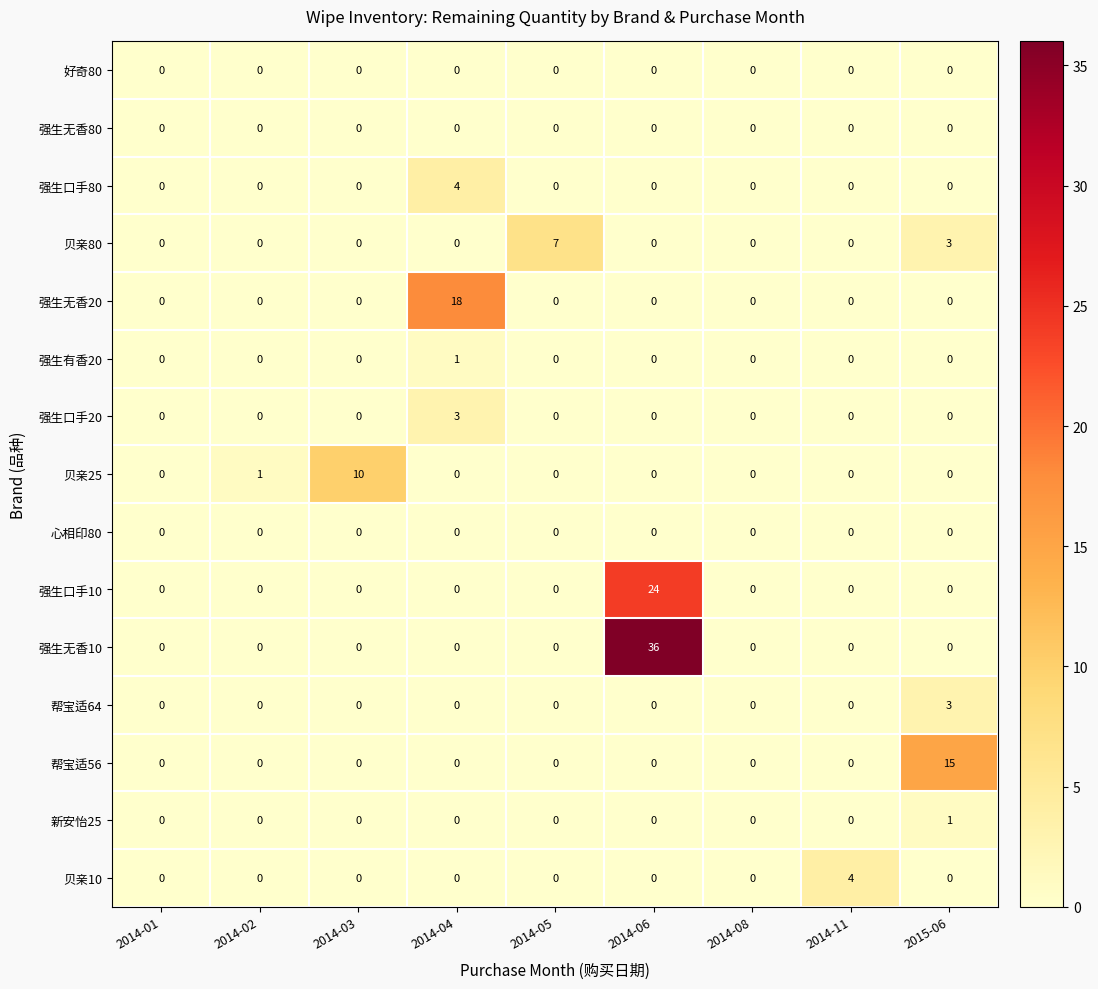

What is the difference between the second highest and minimum values in the 贝亲80 series?

3